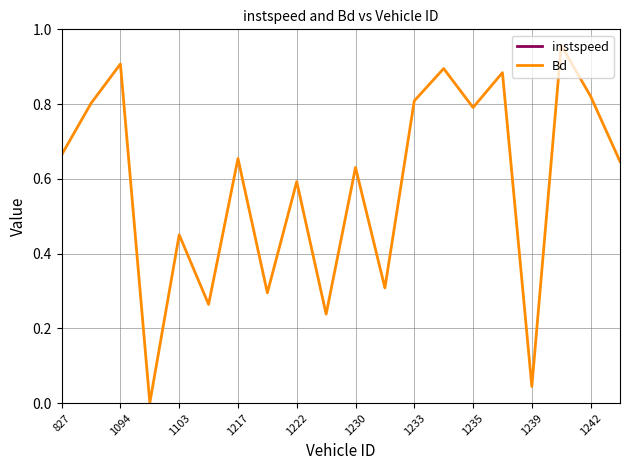

How many lines are shown in the chart?

2